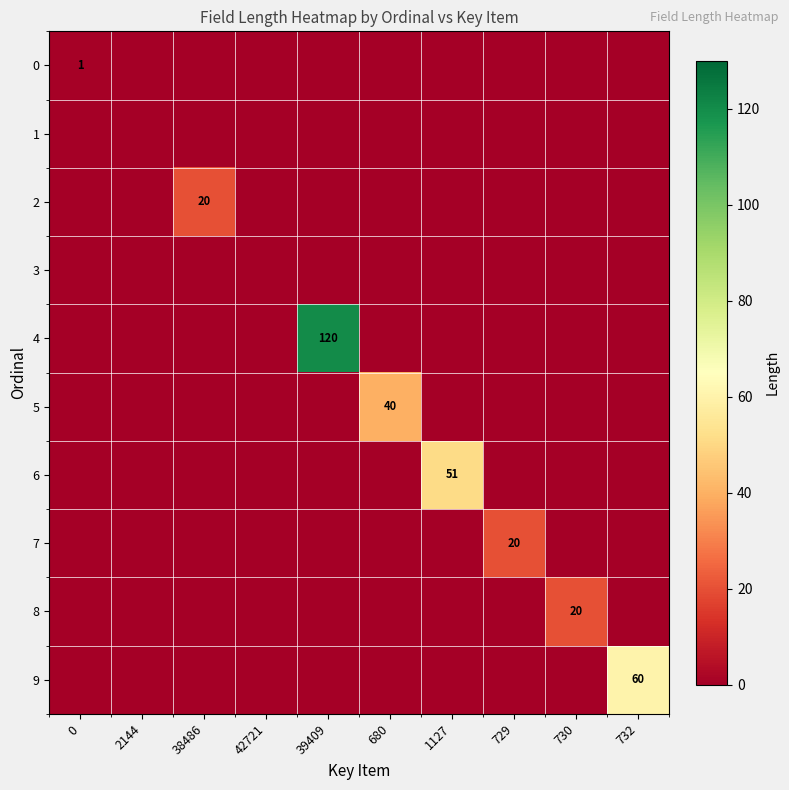

The value of 6 at 1127 is 72. True or false?

False